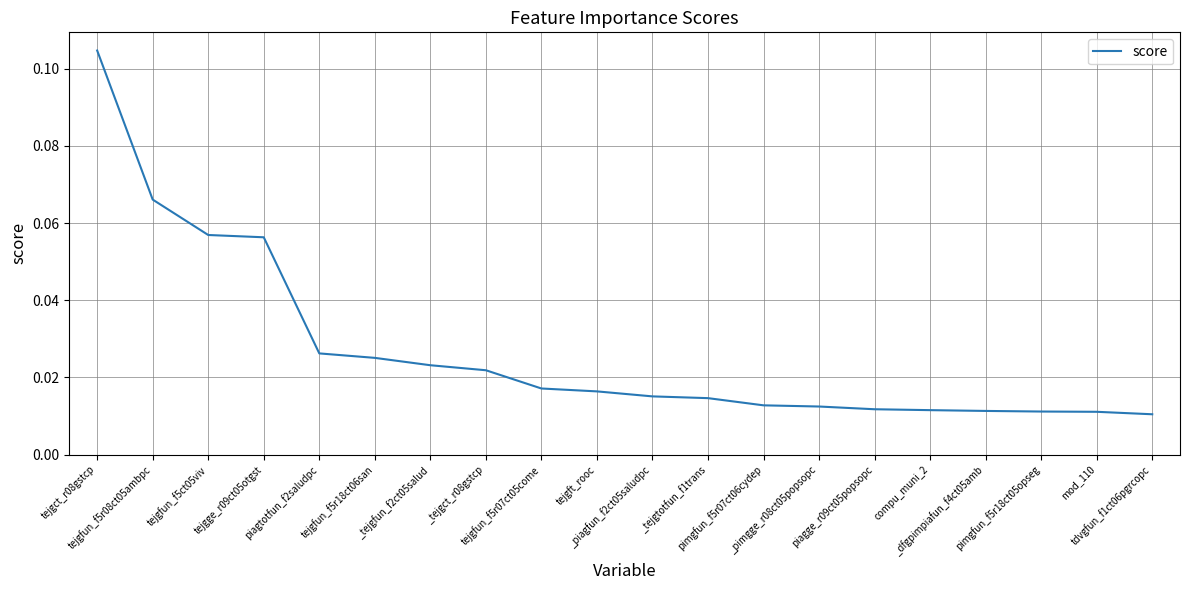

Rank the categories by value from highest to lowest.

tejgct_r08gstcp, tejgfun_f5r08ct05ambpc, tejgfun_f5ct05viv, tejgge_r09ct05otgst, piagtotfun_f2saludpc, tejgfun_f5r18ct06san, _tejgfun_f2ct05salud, _tejgct_r08gstcp, tejgfun_f5r07ct05come, tejgft_rooc, _piagfun_f2ct05saludpc, _tejgtotfun_f1trans, pimgfun_f5r07ct06cydep, _pimgge_r08ct05popsopc, piagge_r09ct05popsopc, compu_muni_2, _dfgpimpiafun_f4ct05amb, pimgfun_f5r18ct05opseg, mod_110, tdvgfun_f1ct06pgrcopc